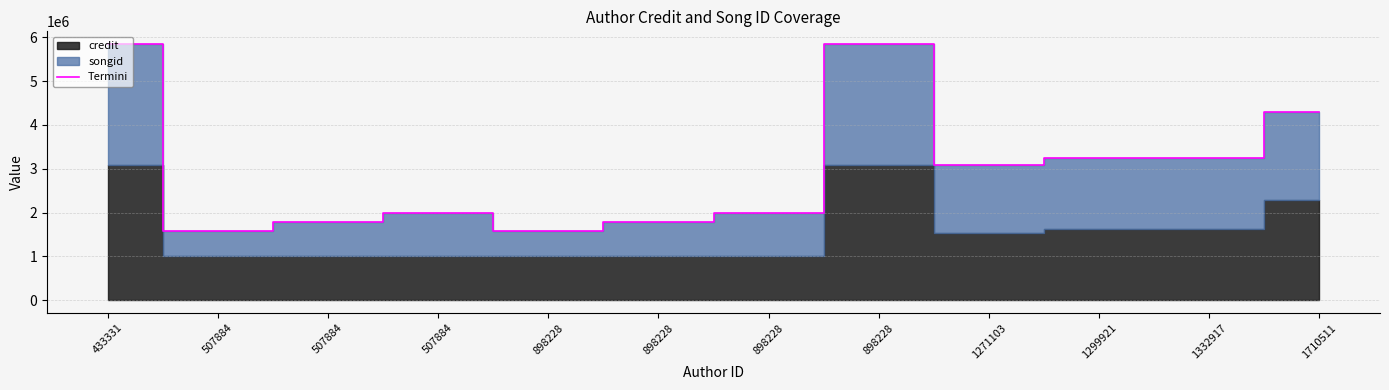

What is the ratio of the value at 1710511 to the value at 898228?

2.2